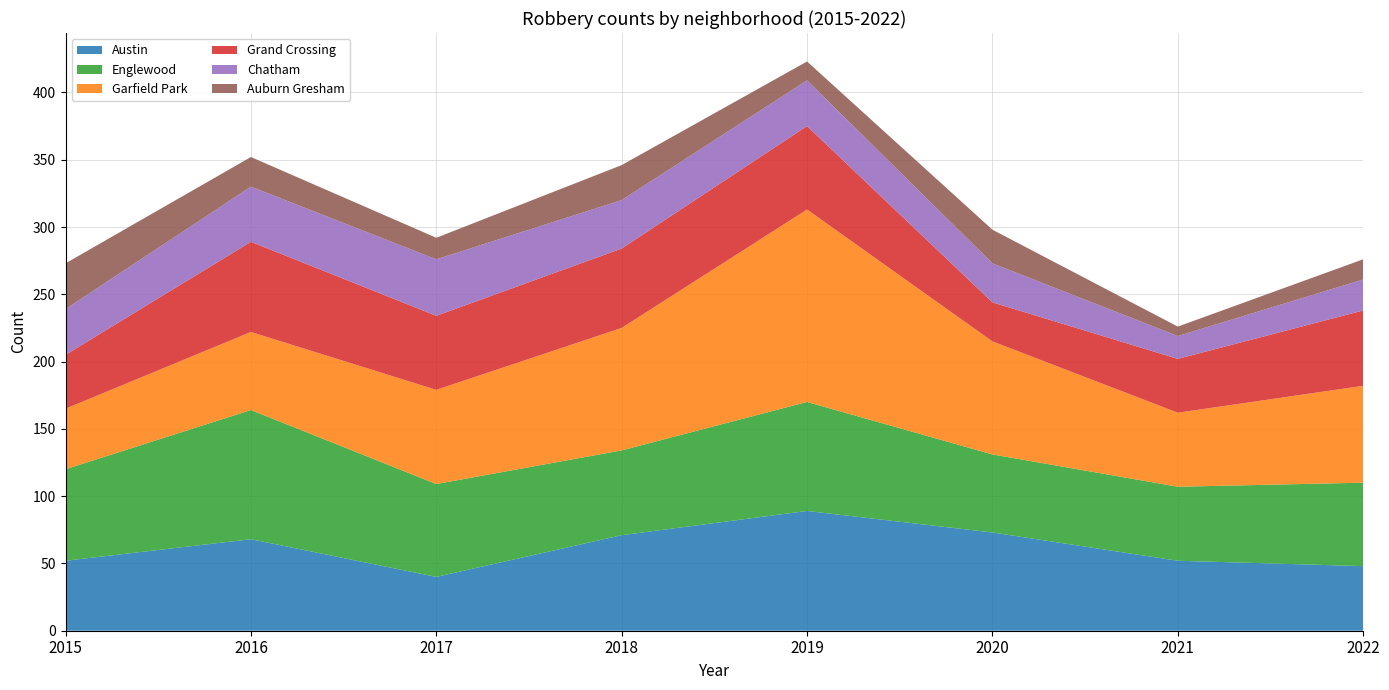

Reading left to right, transcribe all the data shown in this chart.

Austin: 52	68	40	71	89	73	52	48
Englewood: 68	96	69	63	81	58	55	62
Garfield Park: 45	58	70	91	143	84	55	72
Grand Crossing: 40	67	55	59	62	29	40	56
Chatham: 34	41	42	36	34	29	17	23
Auburn Gresham: 34	22	16	26	14	25	7	15